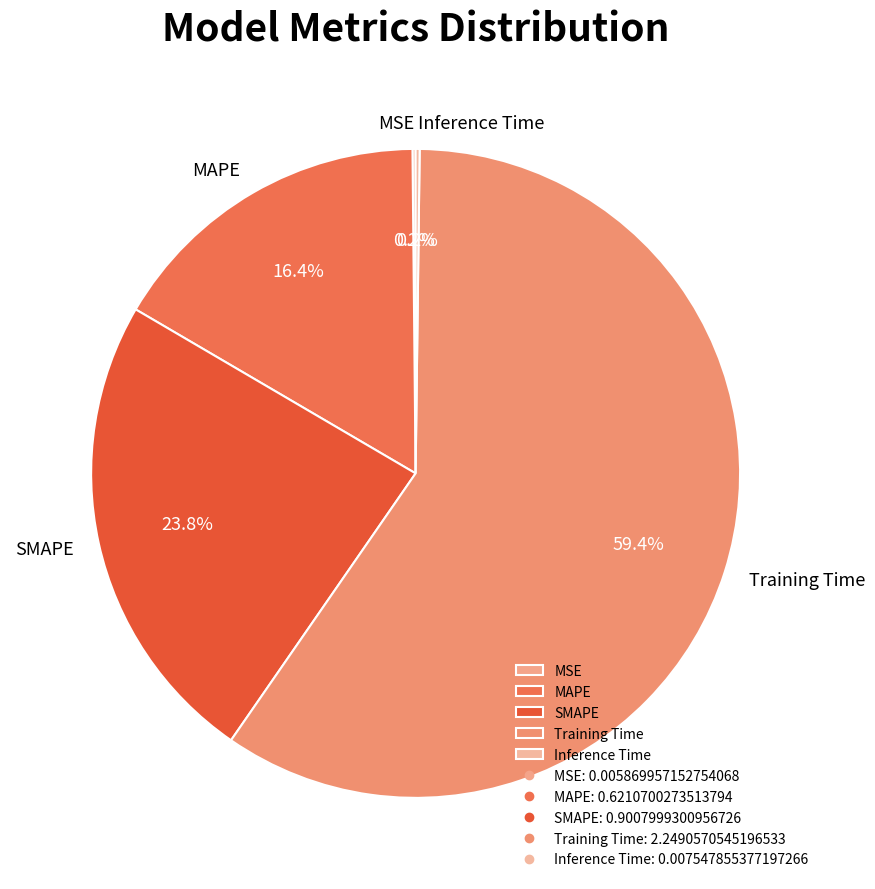

Which slice is the largest?

Training Time